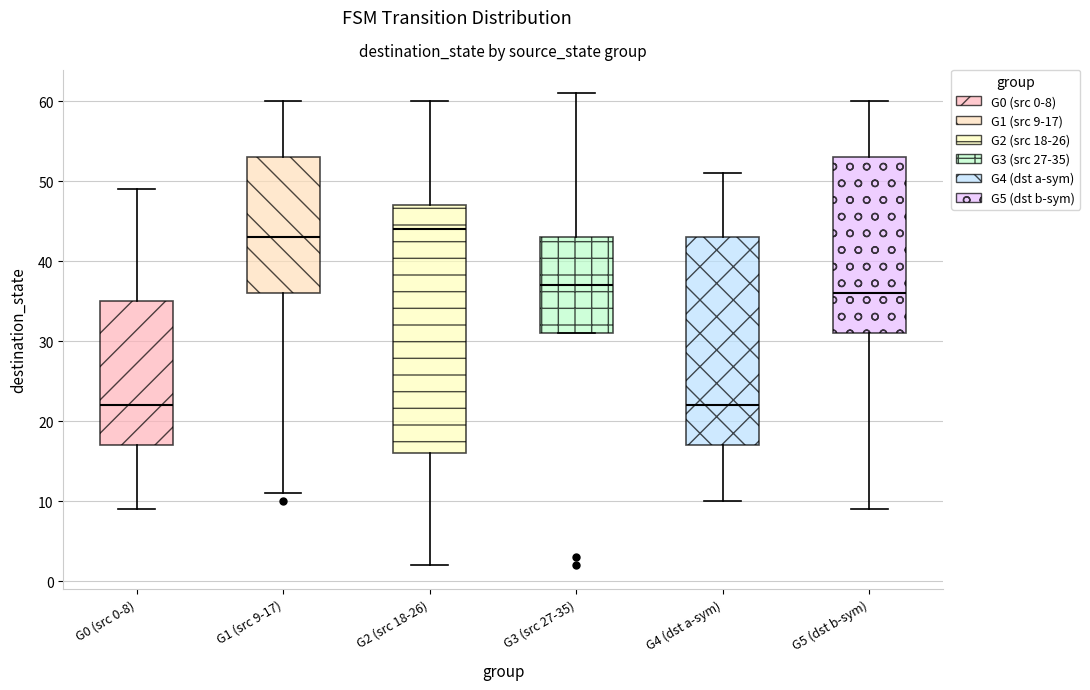

Reading left to right, read every box against the y-axis: the position of its median line, the range the box covers, and the ends of its whiskers. The values are not printed on the chart, so give them approximately, as read against the axis.

G0 (src 0-8): median 22, box 17 to 35, whiskers 9 to 49
G1 (src 9-17): median 43, box 36 to 53, whiskers 11 to 60
G2 (src 18-26): median 44, box 16 to 47, whiskers 2 to 60
G3 (src 27-35): median 37, box 31 to 43, whiskers 31 to 61
G4 (dst a-sym): median 22, box 17 to 43, whiskers 10 to 51
G5 (dst b-sym): median 36, box 31 to 53, whiskers 9 to 60